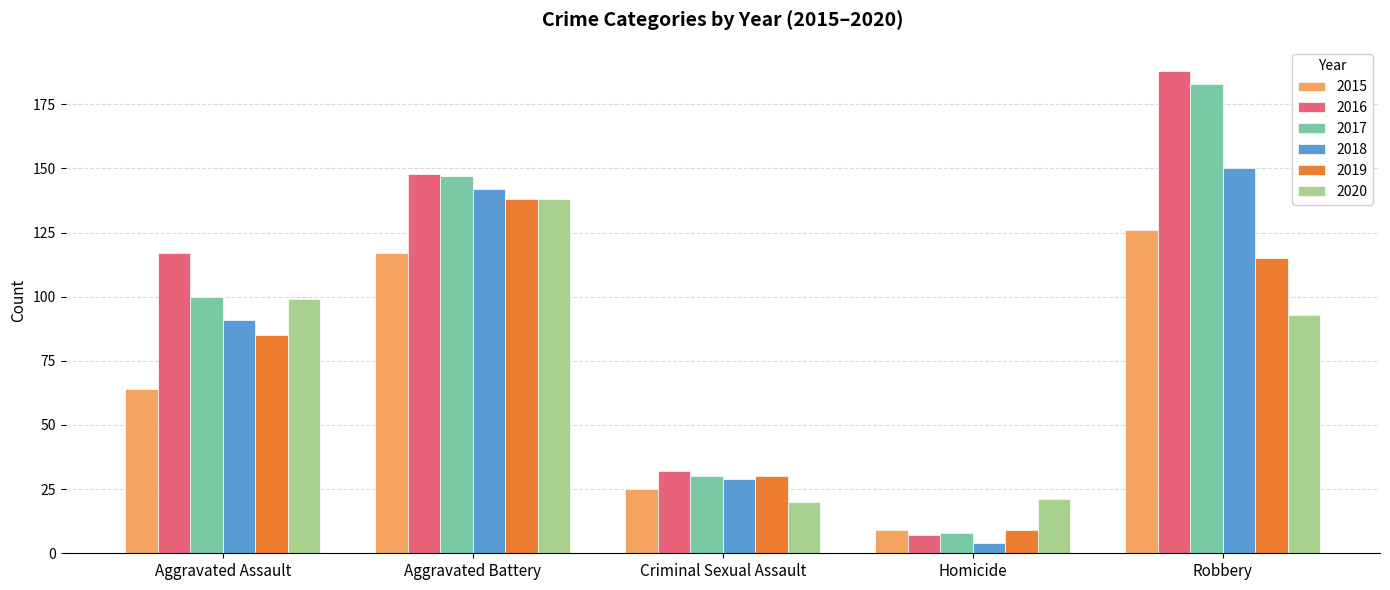

Which category has the lowest value in the 2017 series?

Homicide